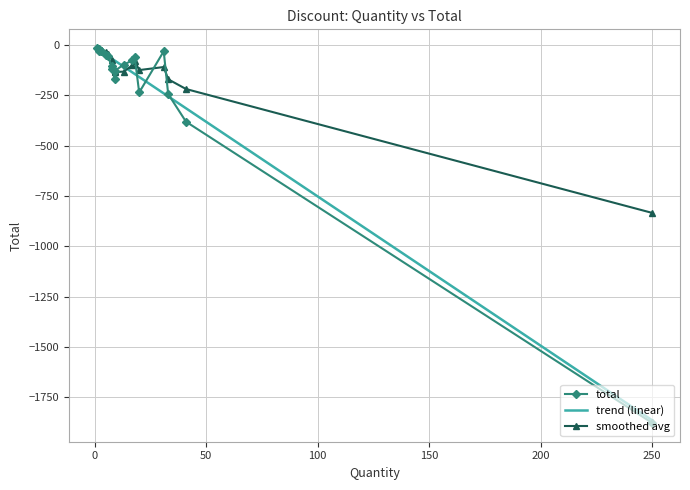

What is the minimum value for trend (linear)?

-1865.3